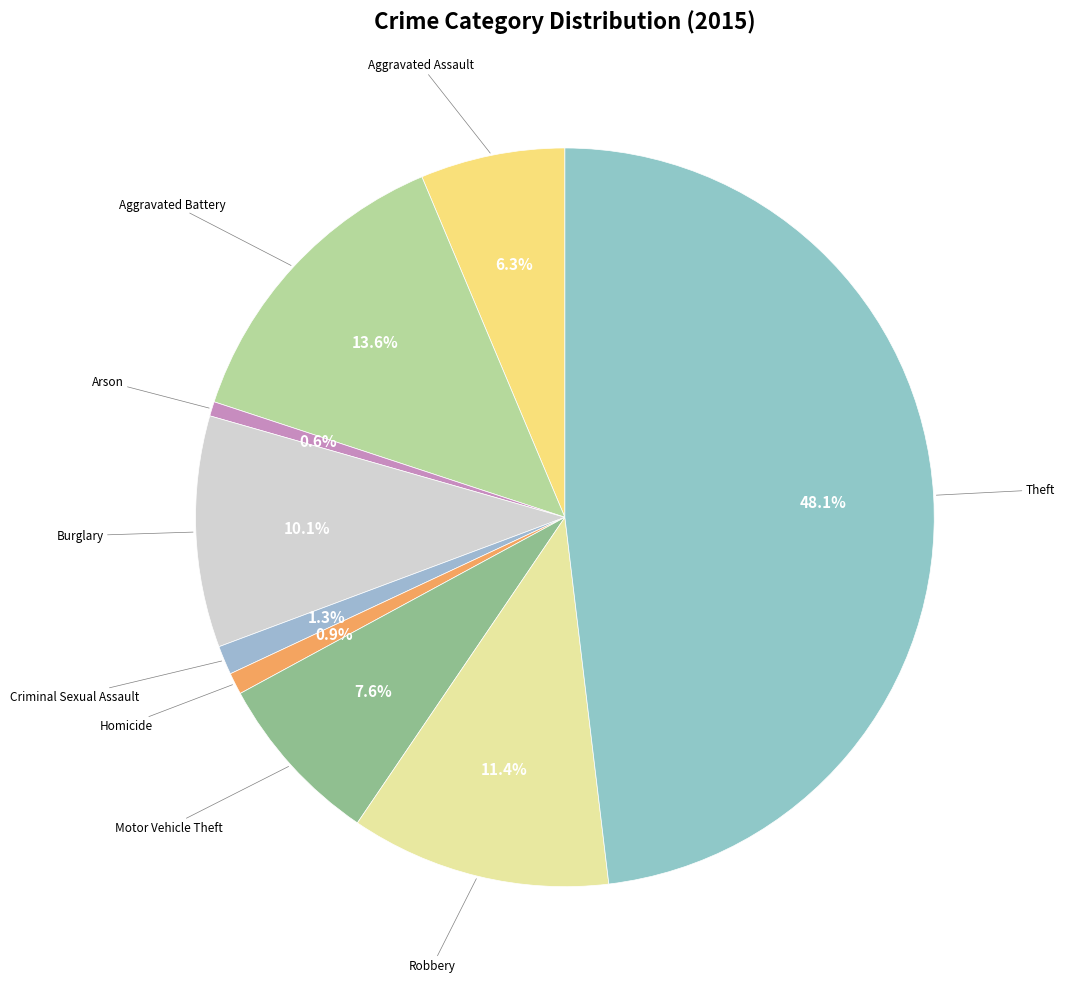

Count the number of slices in the pie.

9